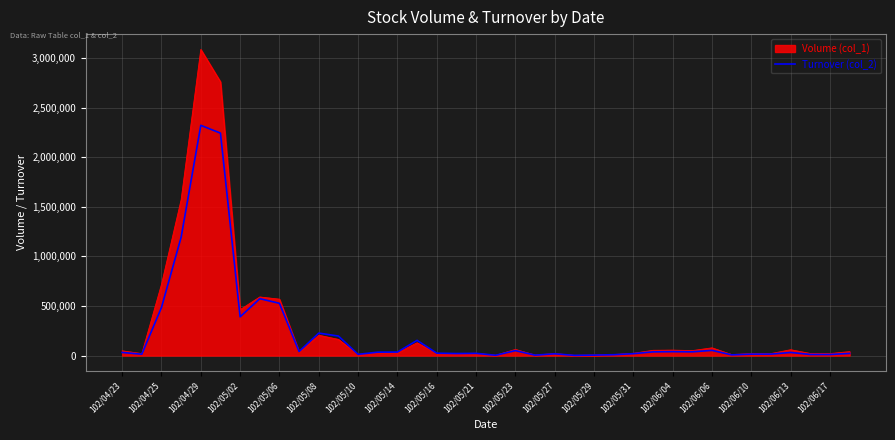

What is the maximum value shown in the chart?

3088000